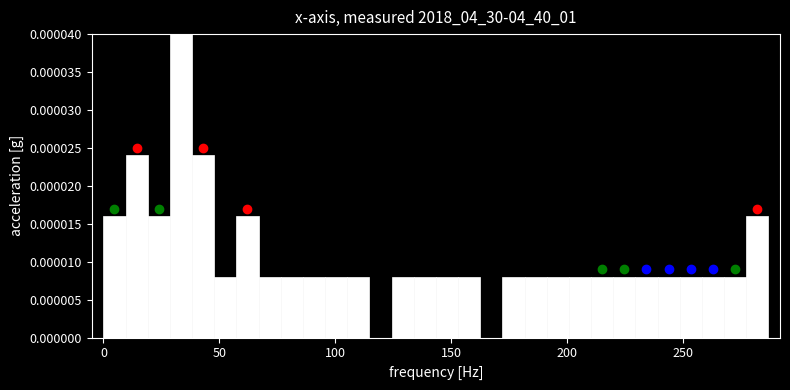

Read against the x-axis, roughly where is the centre of the tallest bar?

35